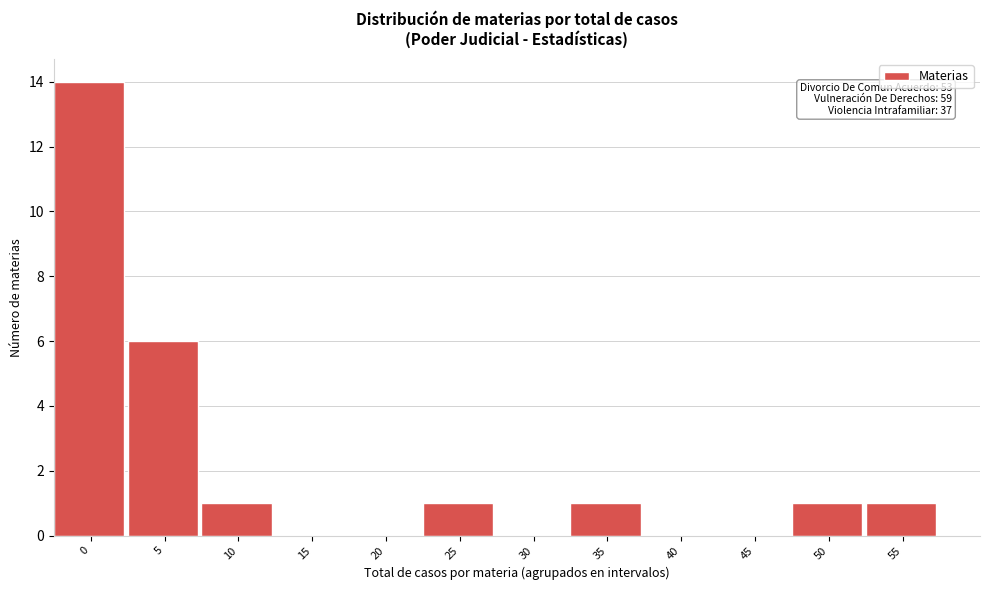

Reading left to right, what are all the values shown in this chart?

0=14	5=6	10=1	15=0	20=0	25=1	30=0	35=1	40=0	45=0	50=1	55=1